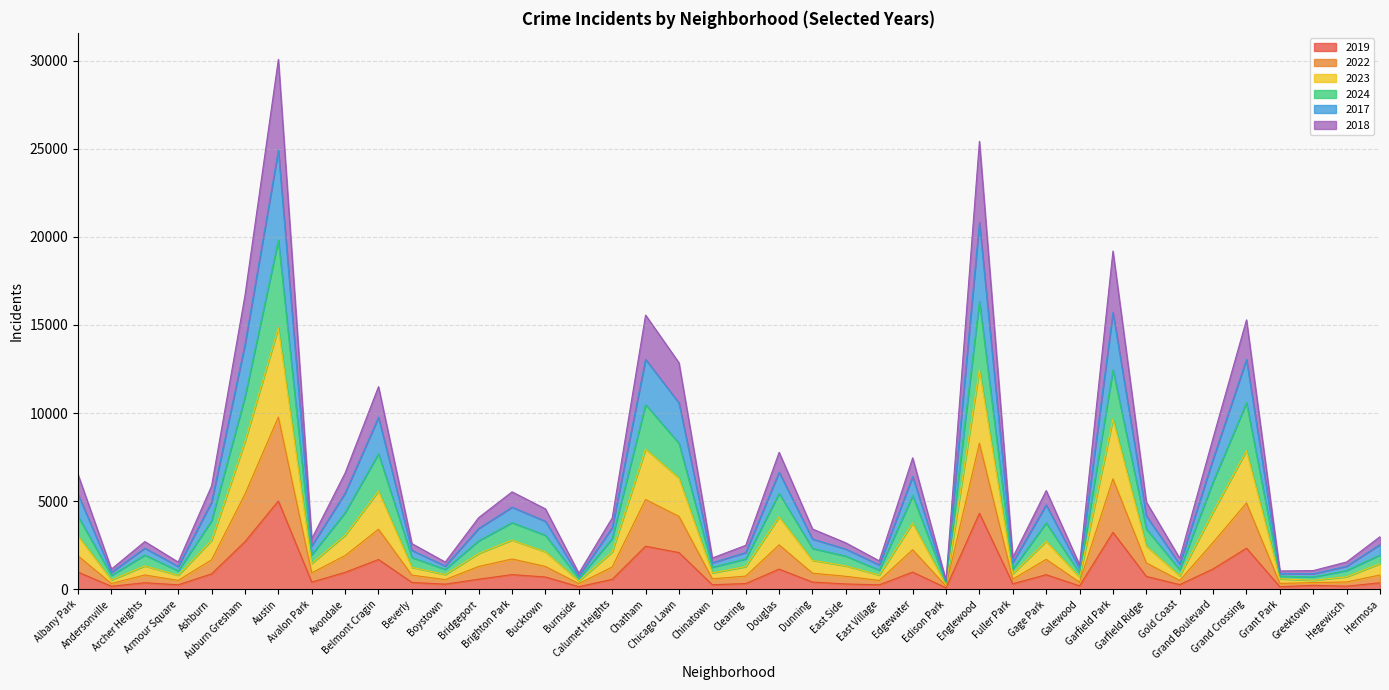

At which category is the sum across all series the highest?

Austin